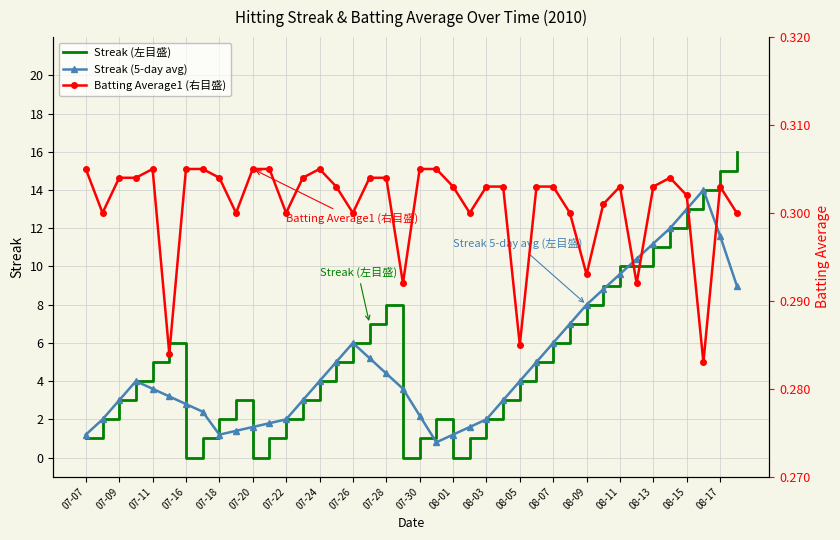

True or false: Streak (左目盛) has a value of 3.3 at 08-09.

False